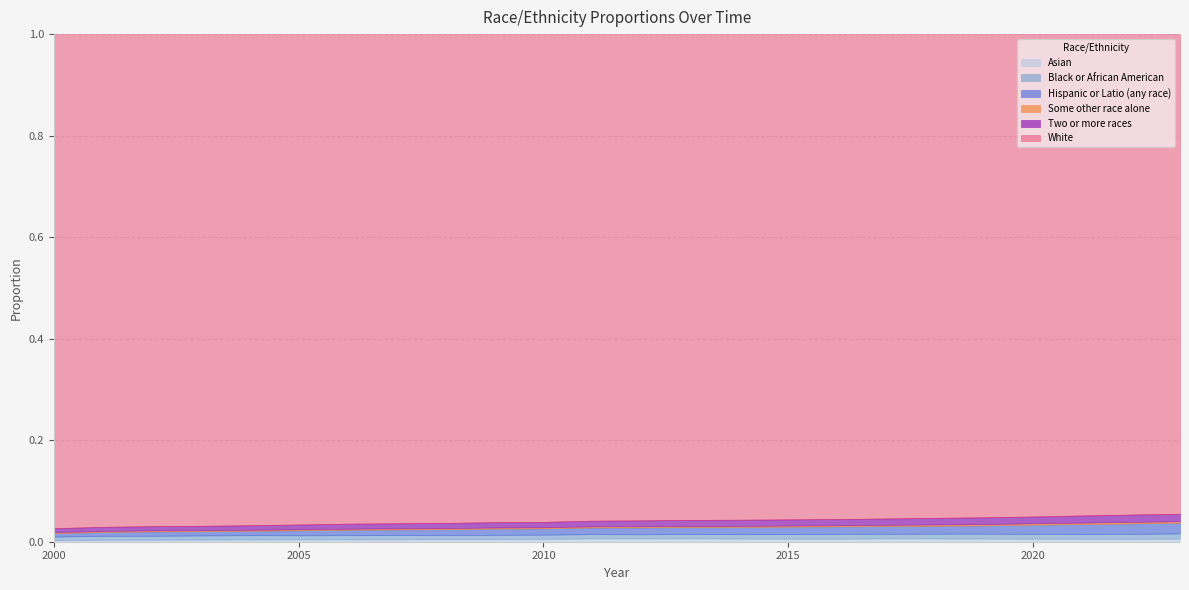

True or false: Two or more races and Black or African American cross at least once.

False